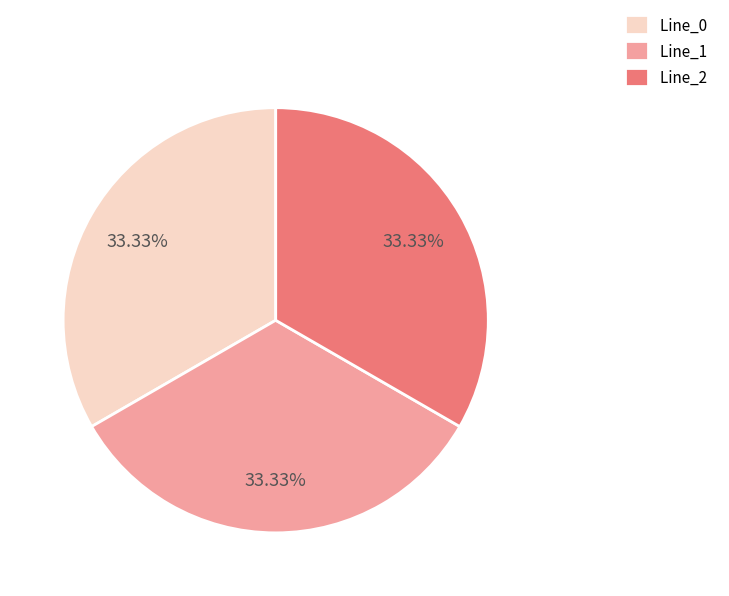

What is the ratio of the value at Line_0 to the value at Line_1?

1.0